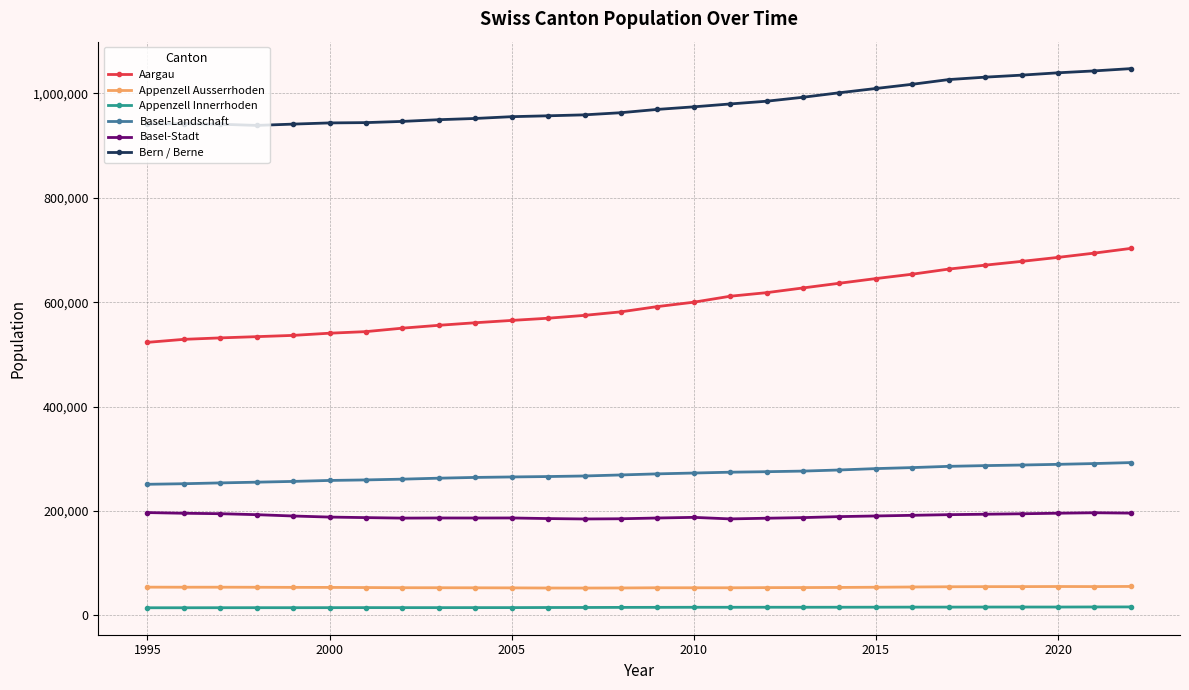

True or false: Basel-Landschaft and Aargau cross at least once.

False